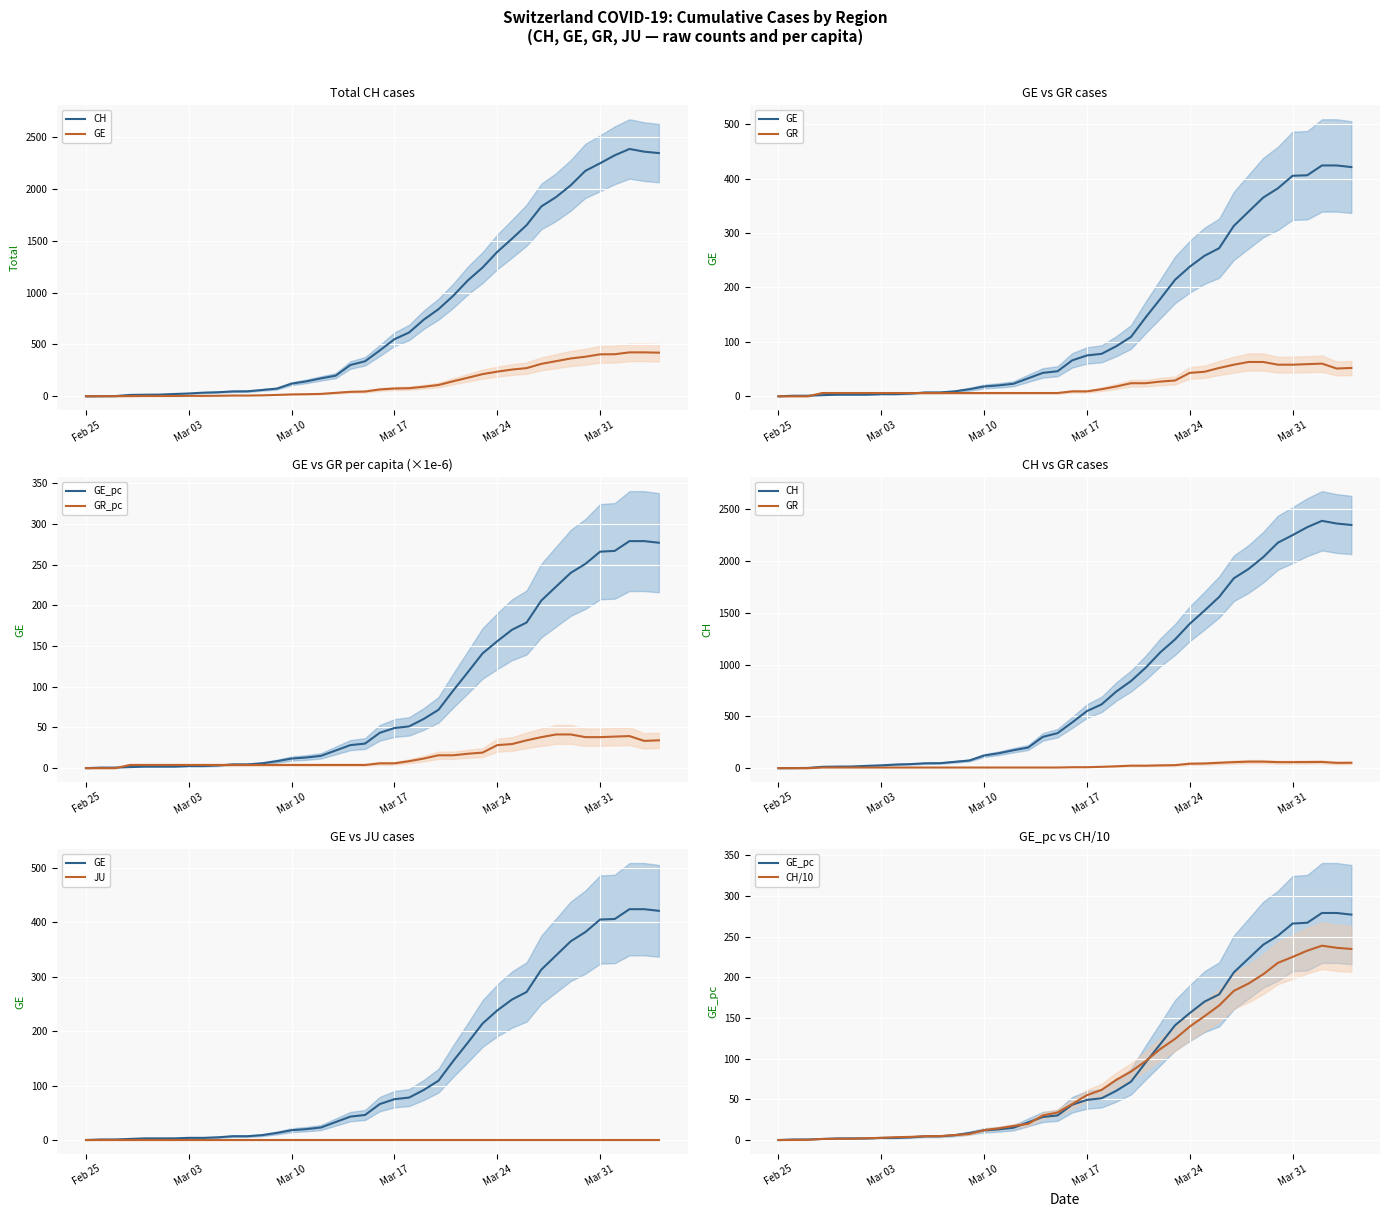

The value of GE at Mar 10 is 18.0. True or false?

True